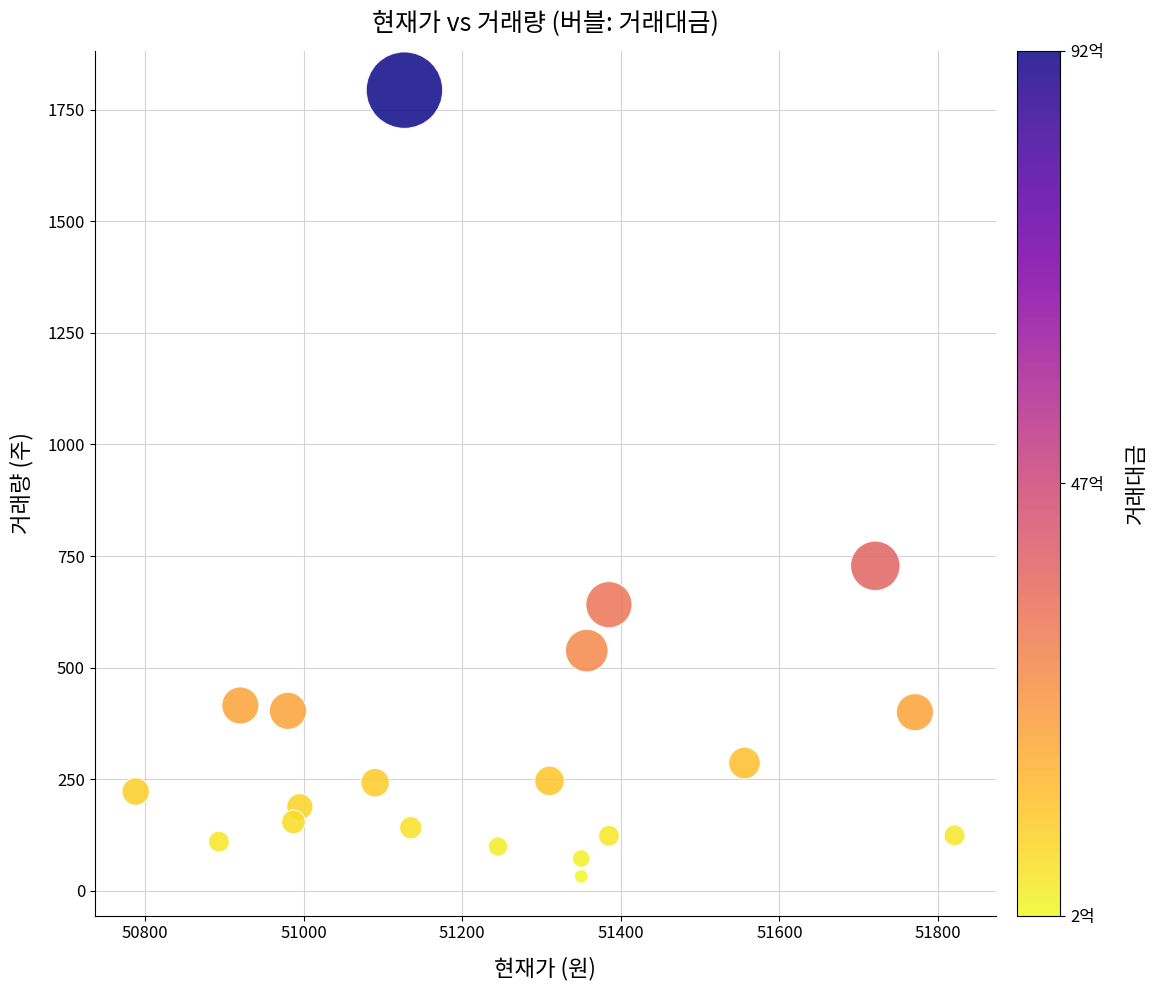

What Y value in the scatter plot is closest to 913?

728